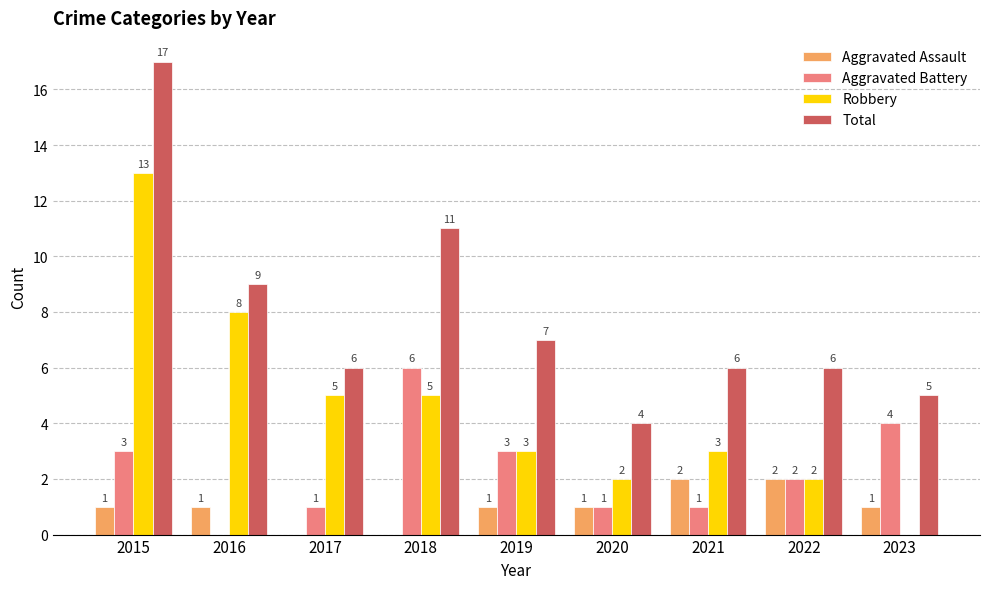

How many distinct data groups are displayed?

4